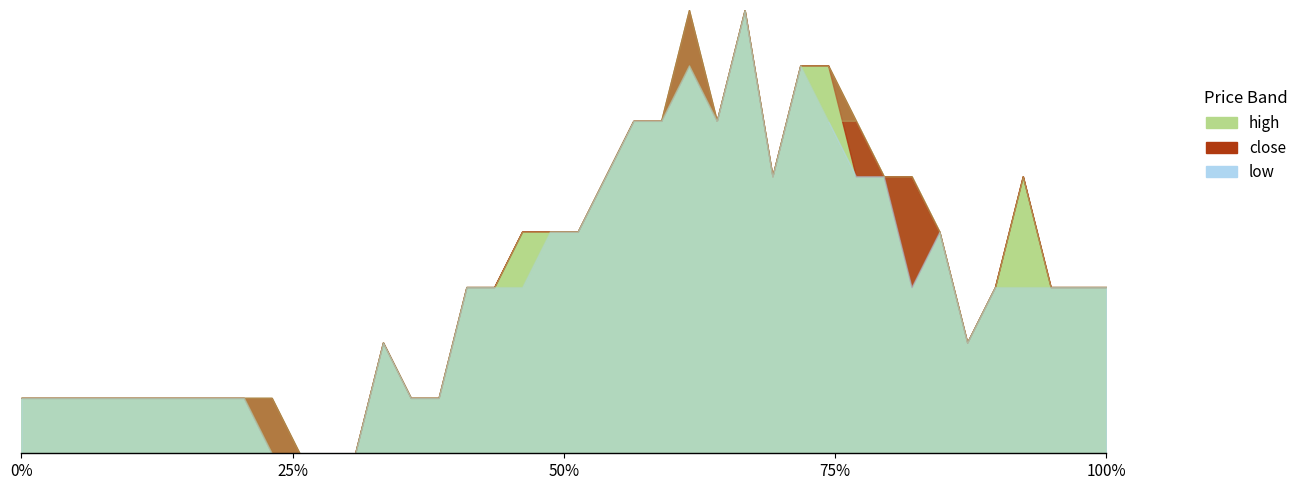

How many categories are shown in the chart?

40